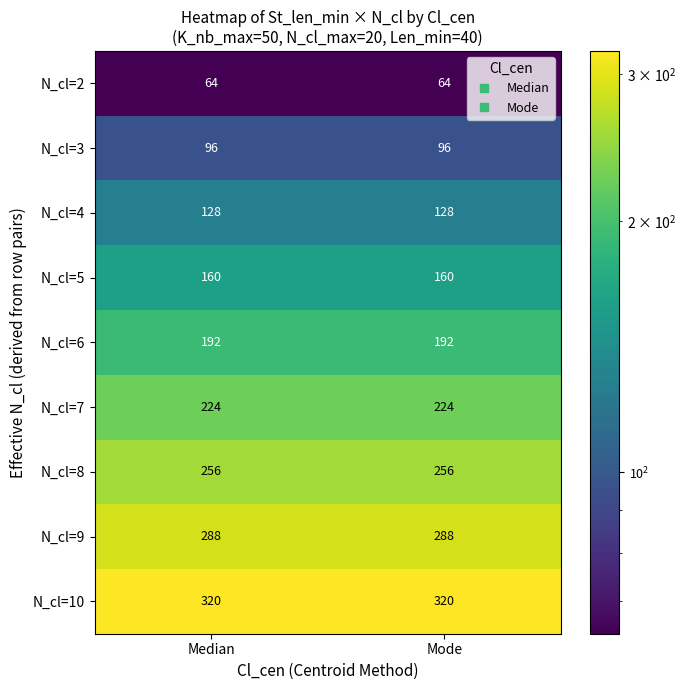

What is the average value of the N_cl=7 series?

224